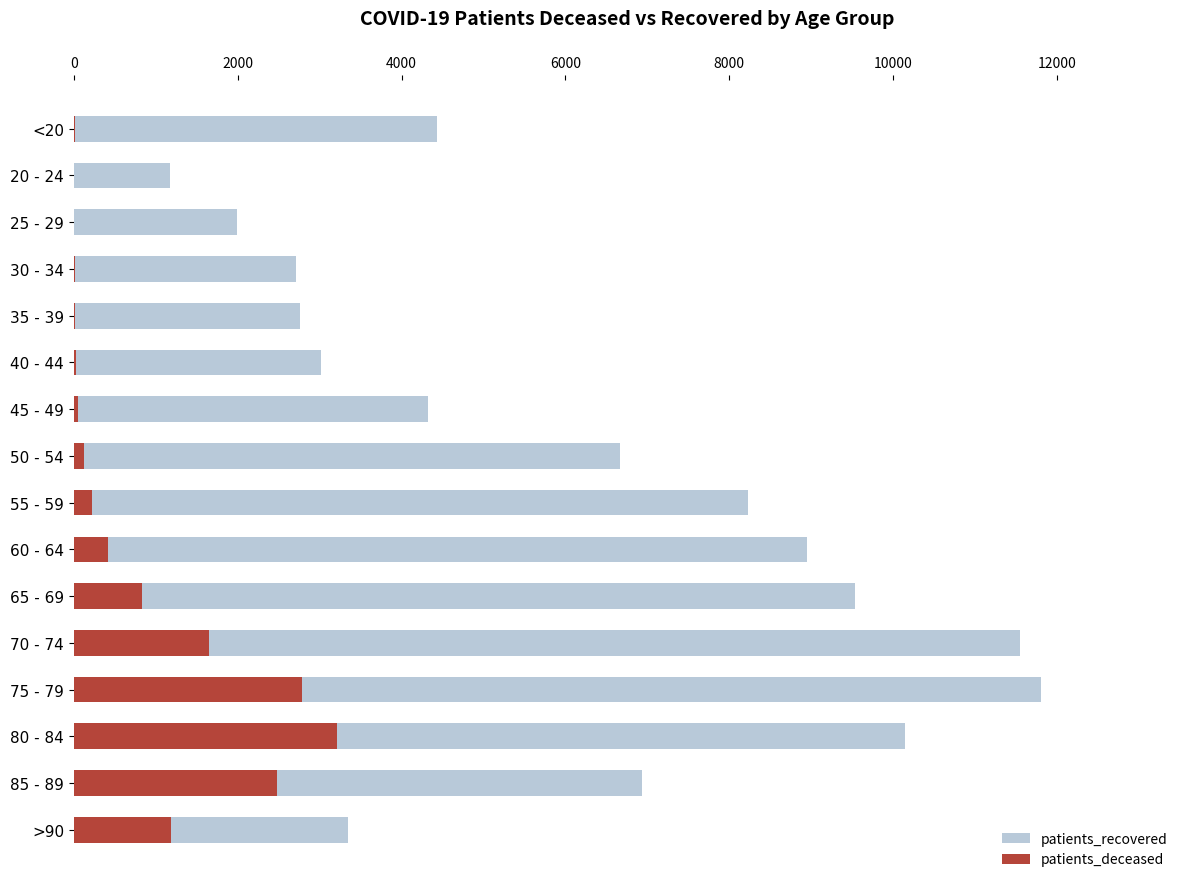

How many values in the patients_deceased series exceed 219?

7